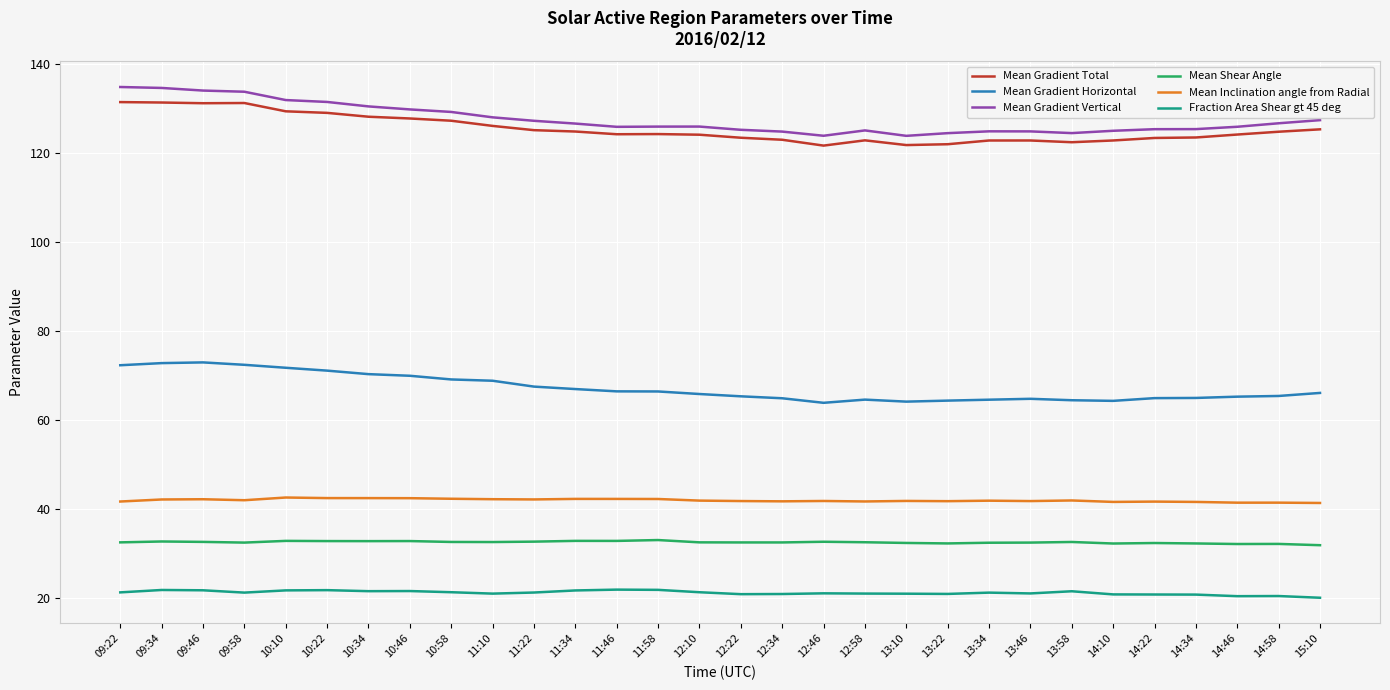

The Mean Gradient Horizontal series shows 32.9 at 13:58. True or false?

False